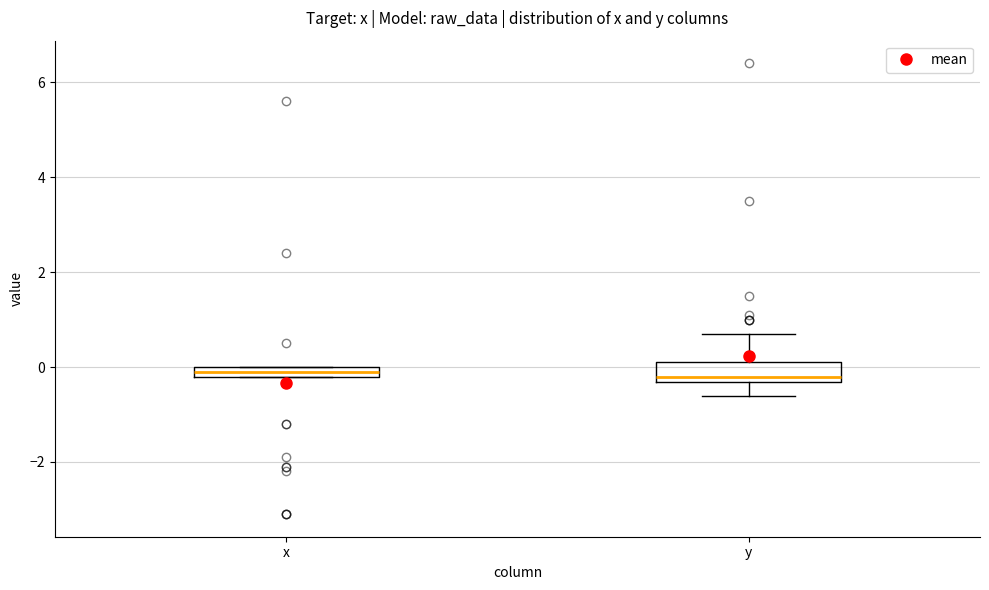

Which box is the tallest, from its lower edge to its upper edge?

y